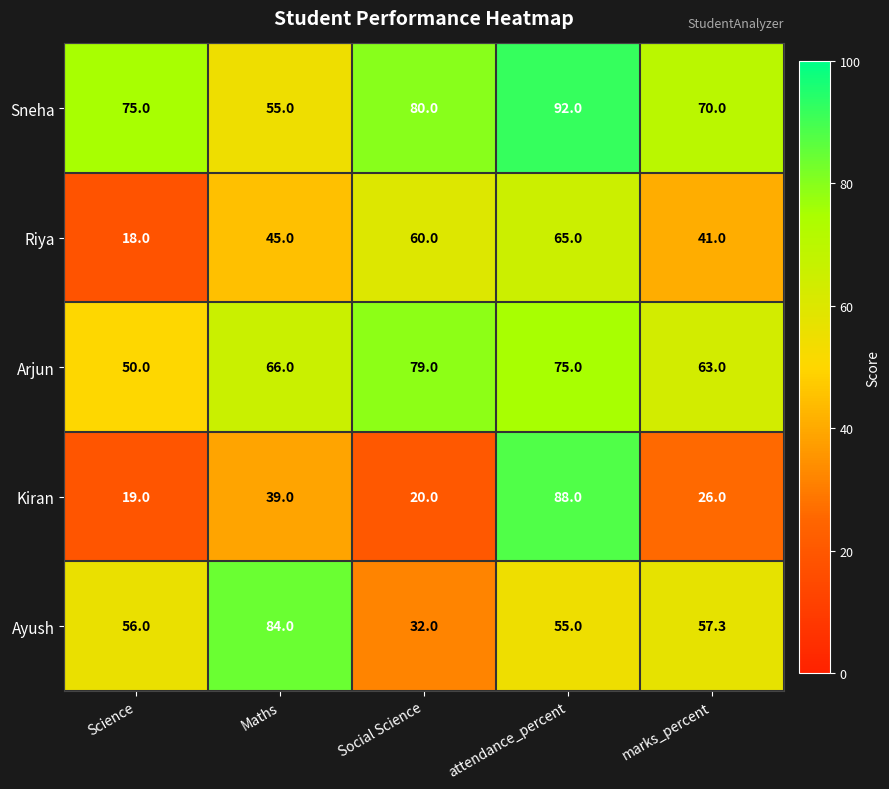

Where is Riya nearest to the value 41?

marks_percent